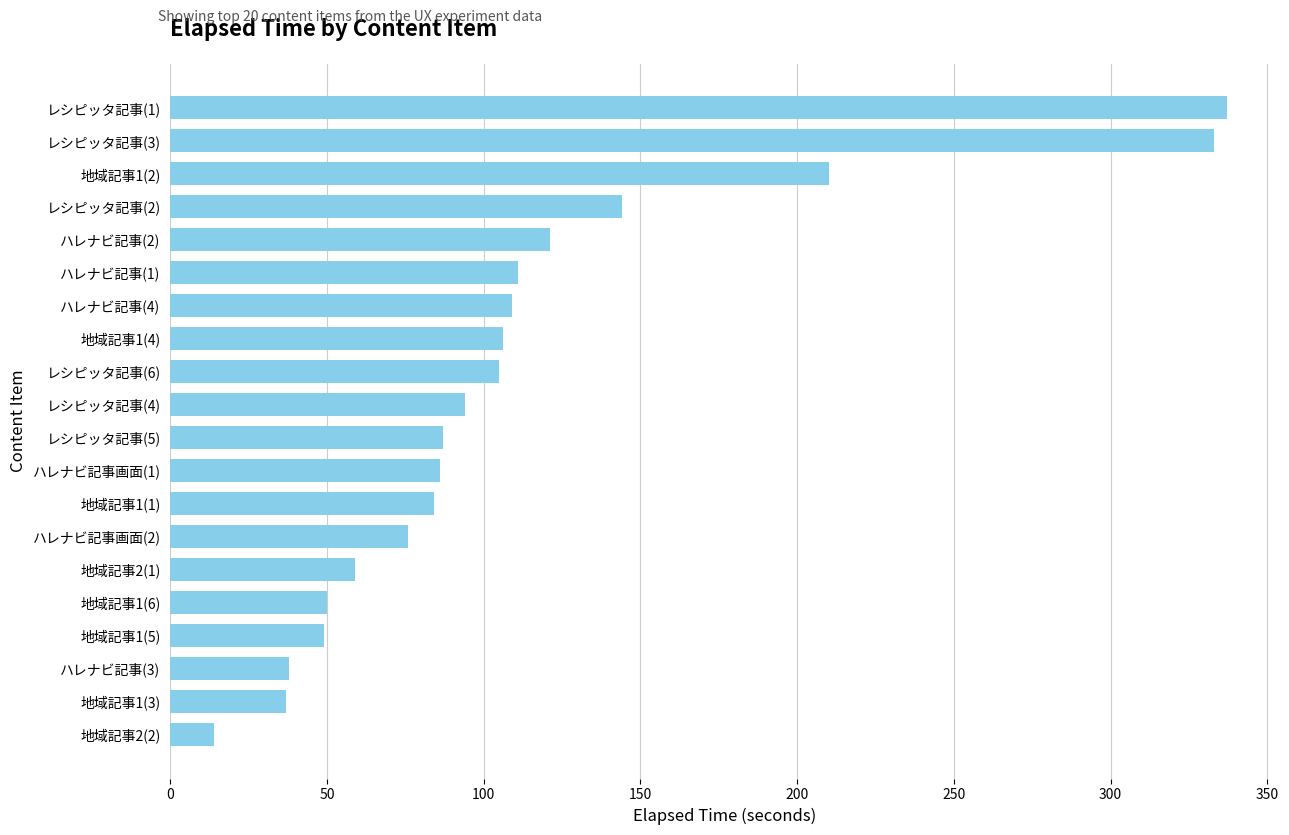

Which has a higher value, レシピッタ記事(6) or 地域記事1(5)?

レシピッタ記事(6)